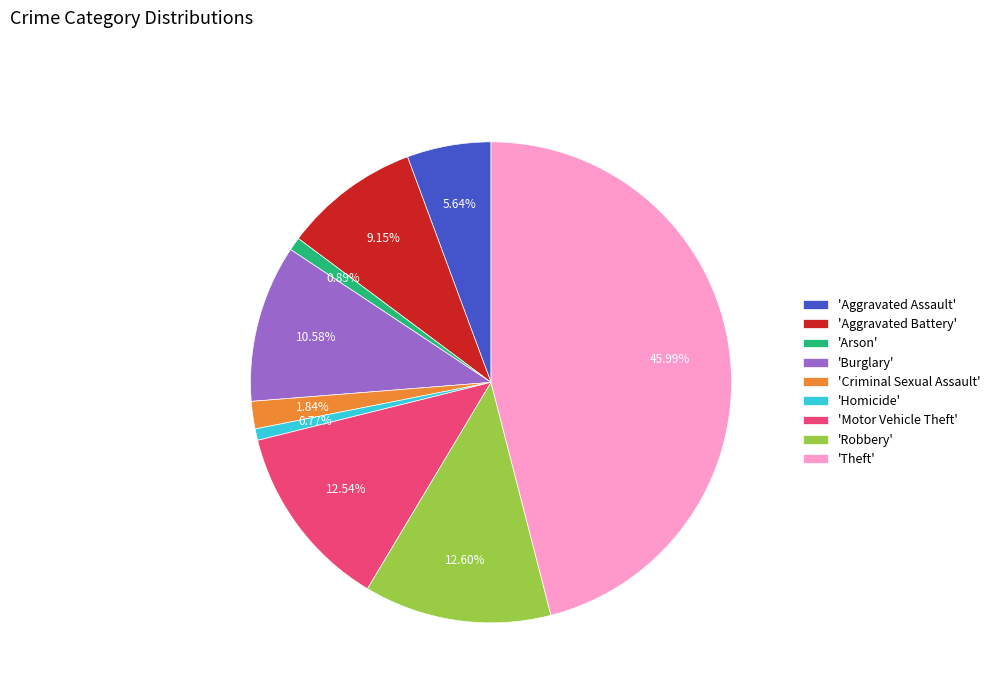

Between 'Robbery' and 'Homicide', which is larger?

'Robbery'